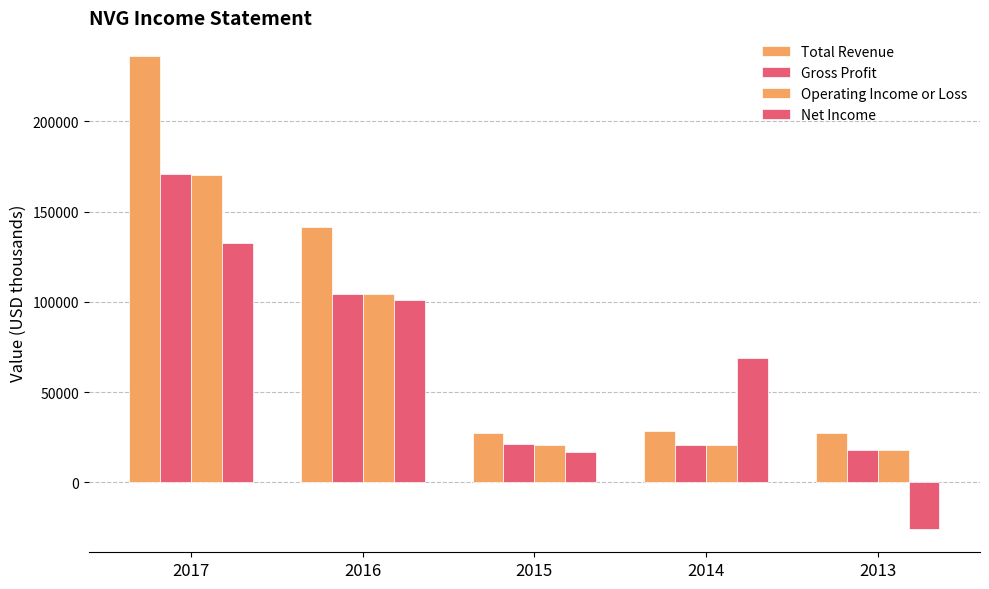

How many data points does each series have?

5